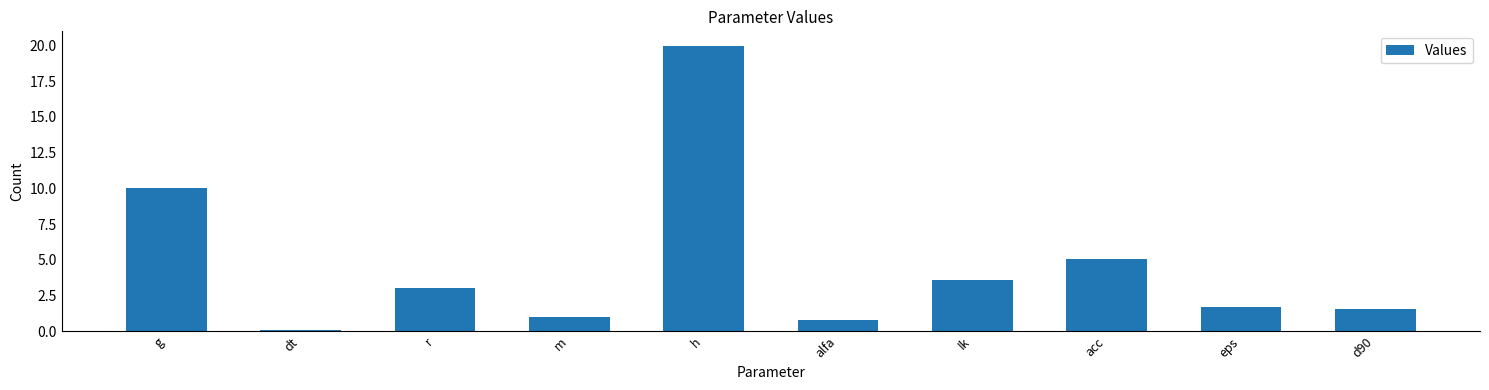

What is the approximate value at g?

10.0